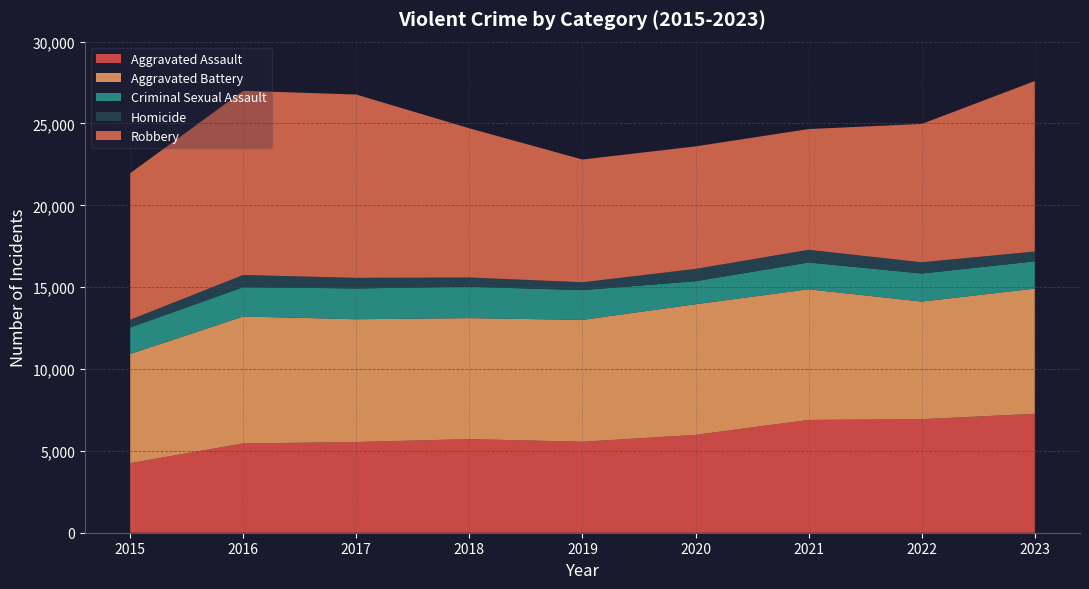

Reading left to right, extract all data points from this chart.

Aggravated Assault: 2015=4251	2016=5454	2017=5541	2018=5717	2019=5559	2020=5976	2021=6891	2022=6936	2023=7263
Aggravated Battery: 2015=6667	2016=7758	2017=7500	2018=7393	2019=7442	2020=7983	2021=7981	2022=7185	2023=7648
Criminal Sexual Assault: 2015=1618	2016=1785	2017=1883	2018=1916	2019=1821	2020=1406	2021=1638	2022=1714	2023=1668
Homicide: 2015=473	2016=748	2017=647	2018=566	2019=478	2020=750	2021=774	2022=686	2023=598
Robbery: 2015=8950	2016=11252	2017=11197	2018=9114	2019=7498	2020=7486	2021=7375	2022=8451	2023=10415